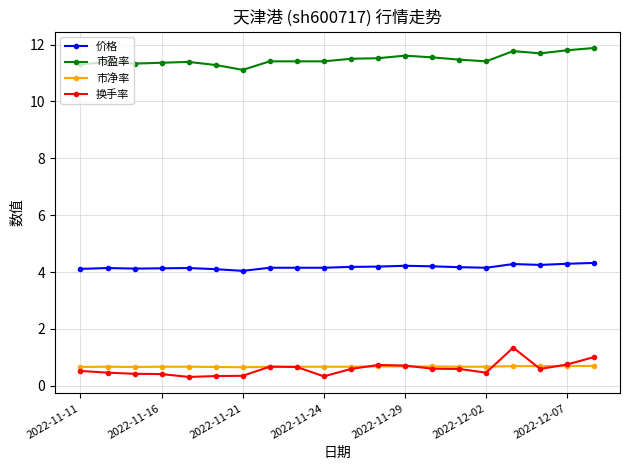

What is the maximum value shown in the chart?

11.9